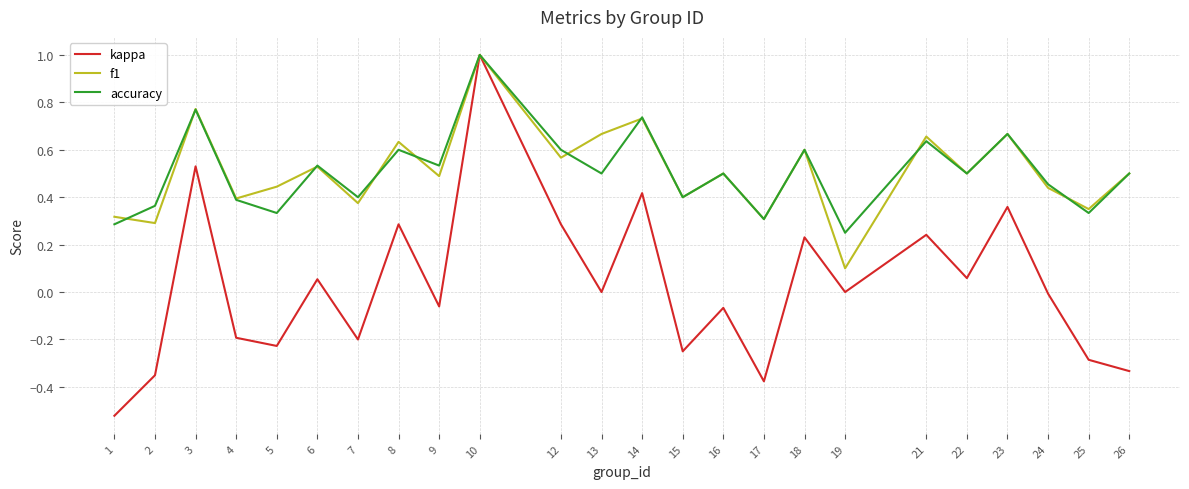

Which series has the widest spread of values?

kappa